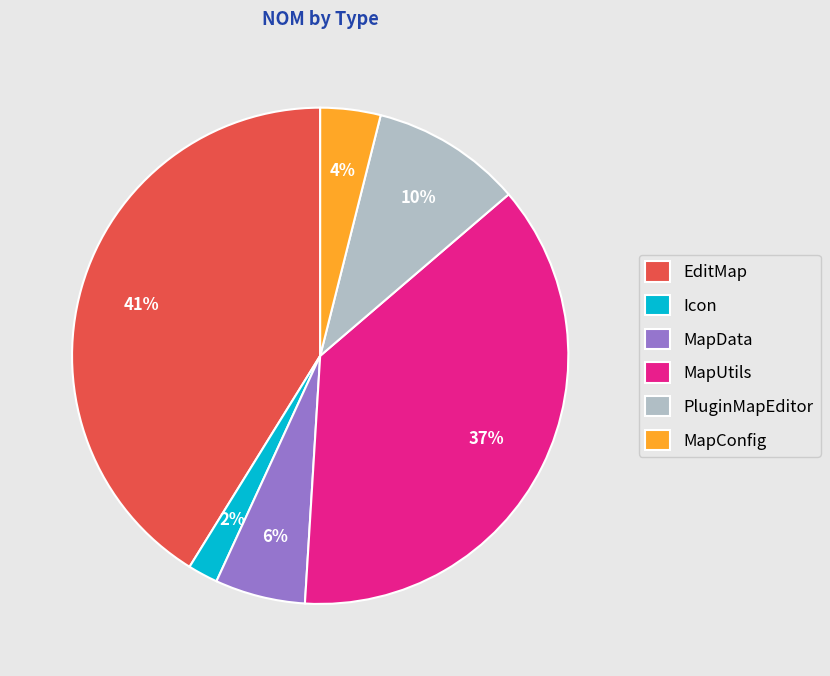

Does any single category account for the majority?

No